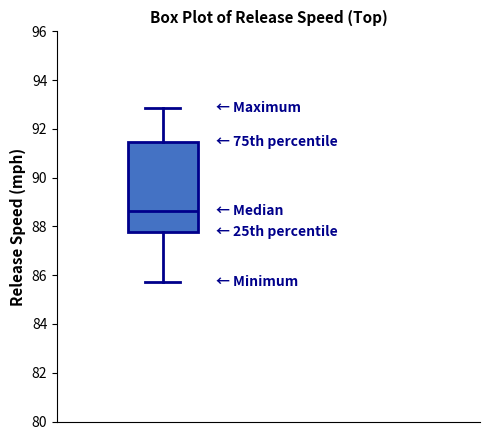

Read this box plot against the y-axis: the position of the median line, the range covered by the box, and the ends of both whiskers. The values are not printed on the chart, so give them approximately, as read against the axis.

median 88.6, box 87.8 to 91.4, whiskers 85.8 to 92.8